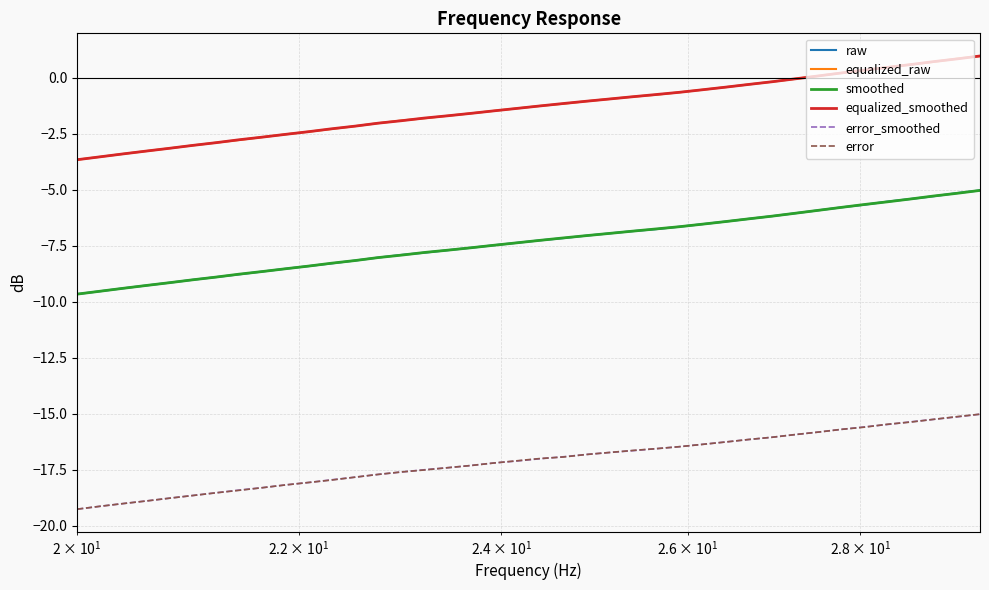

What is the highest value of the equalized_smoothed series?

1.0